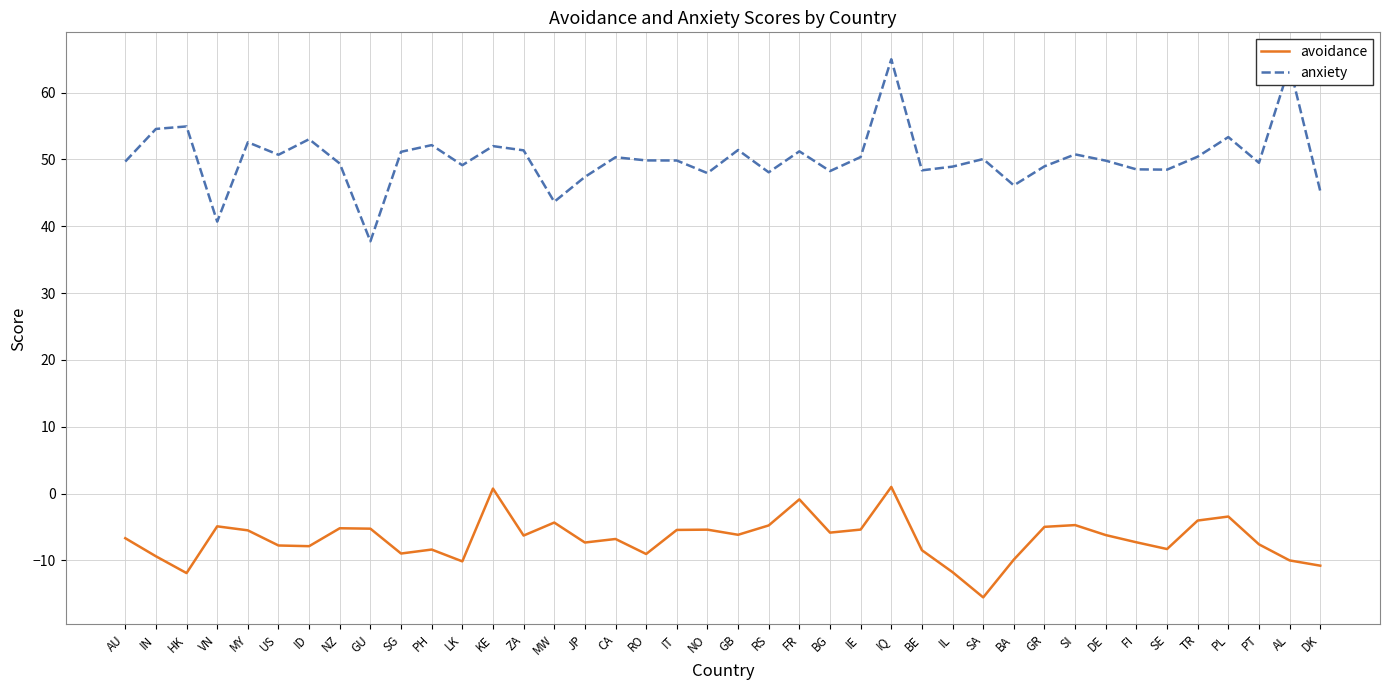

What is the difference between the highest and lowest values at AU?

56.4